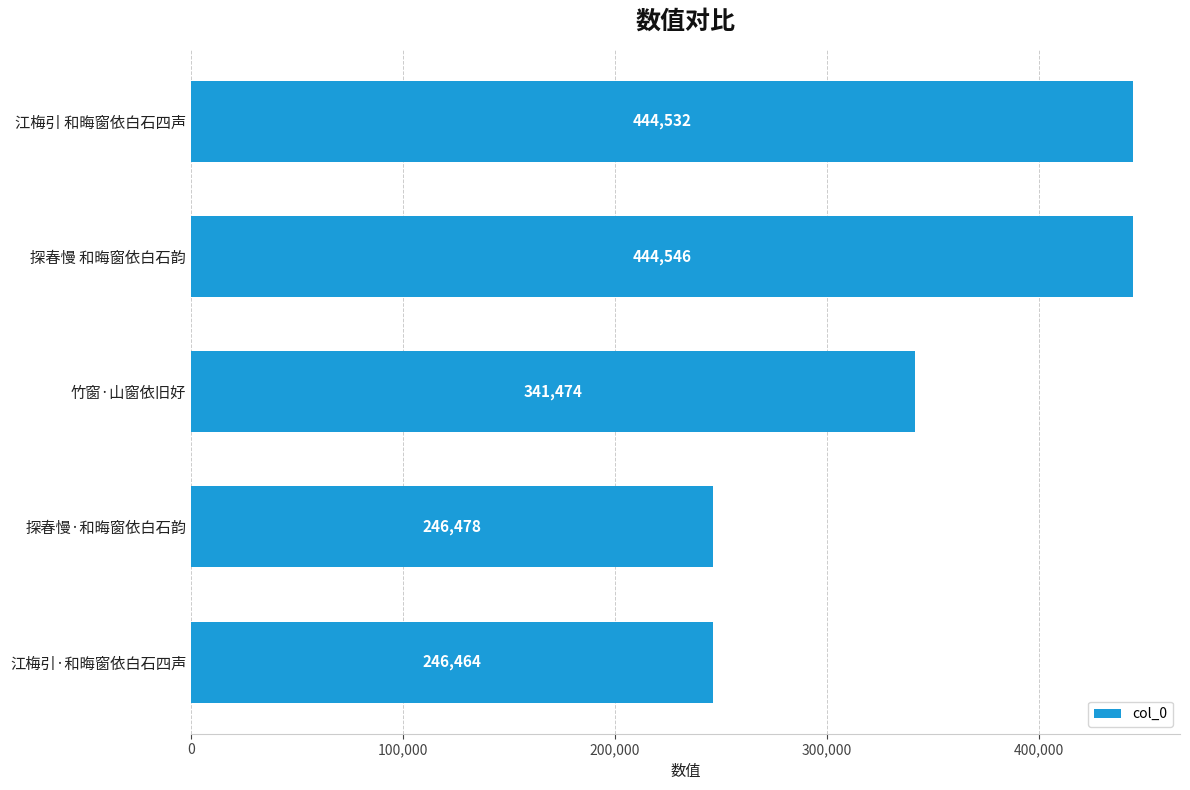

Count the number of data series in this chart.

1